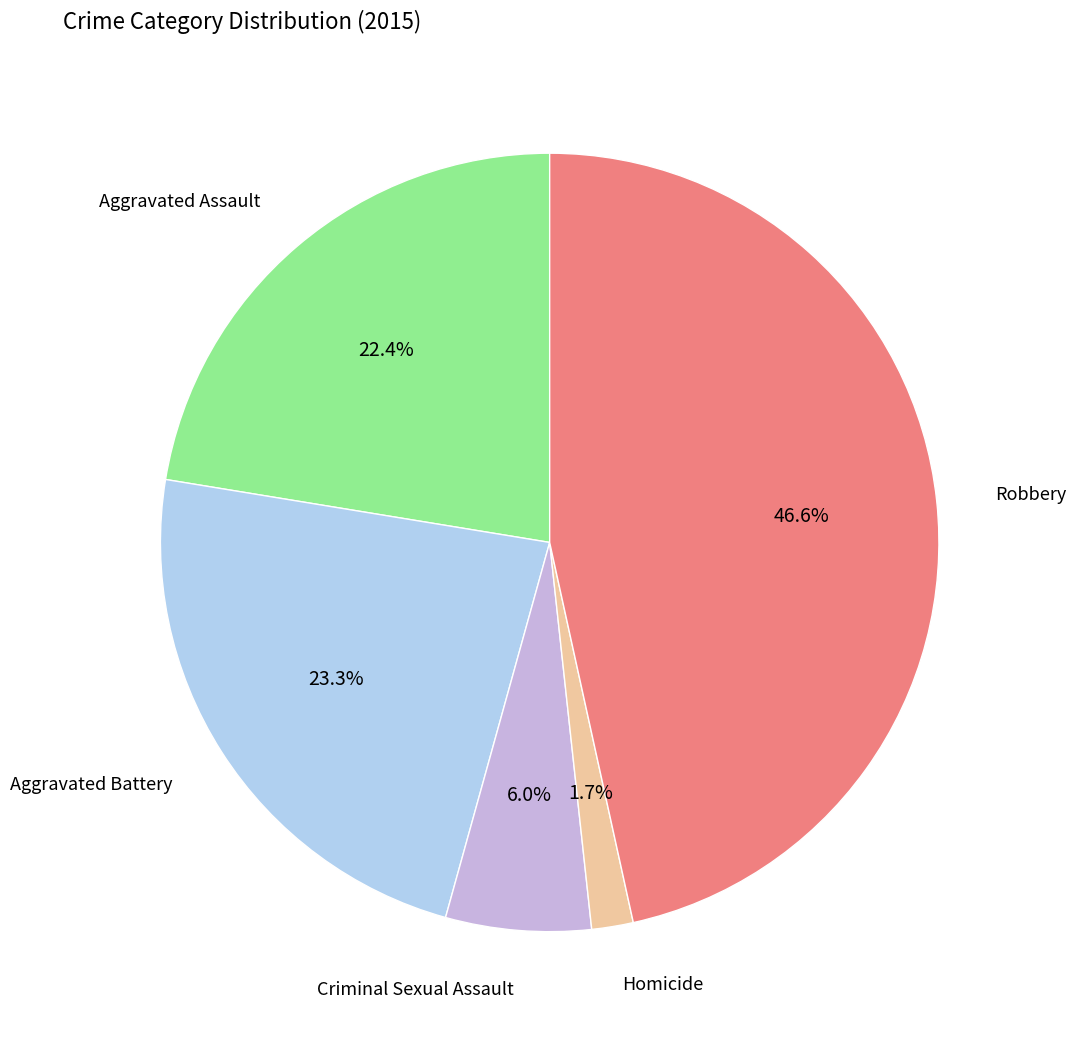

To the nearest percent, what is the difference between the largest and smallest slice percentages?

45%